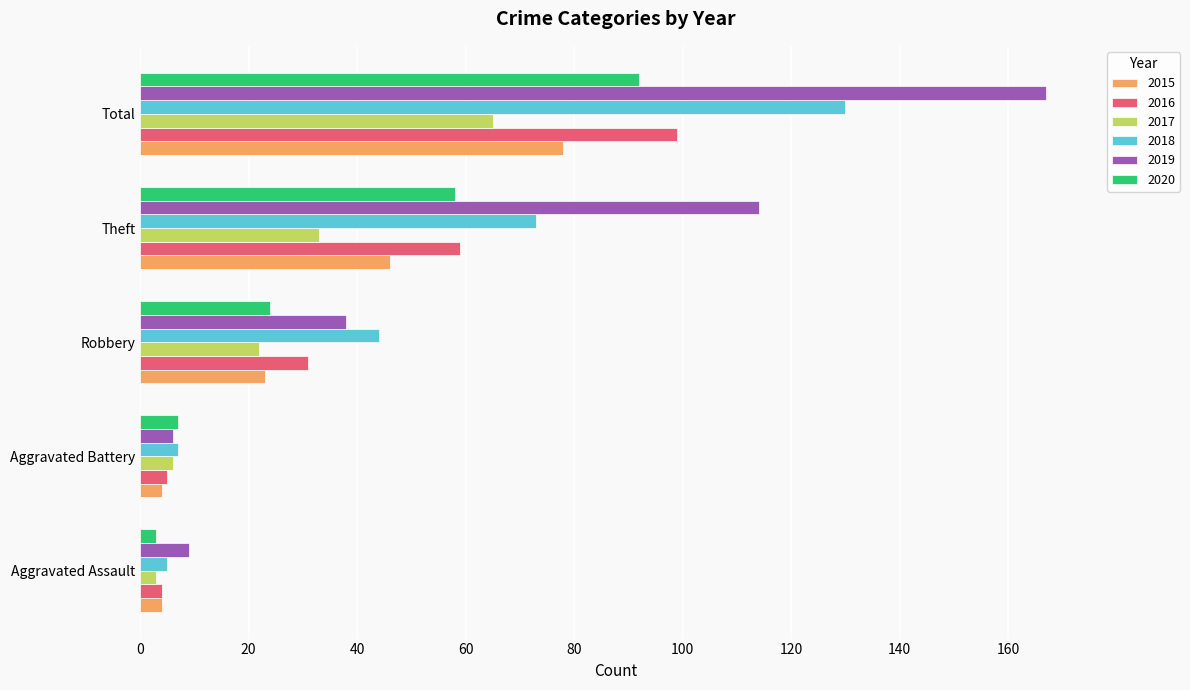

What value does the 2019 series have at Robbery?

38